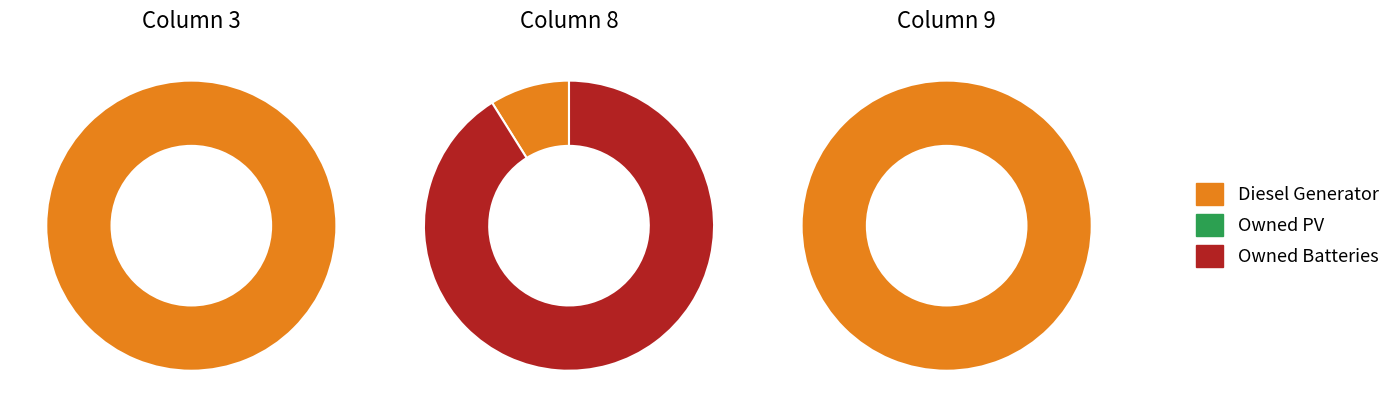

Does Diesel Generator represent more than half of the total?

Yes